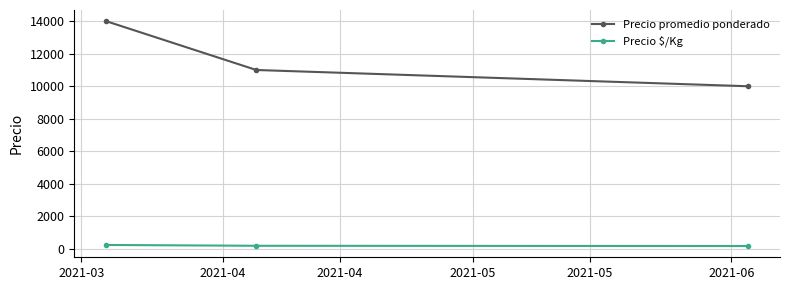

What is the lowest value of the Precio promedio ponderado series?

10000